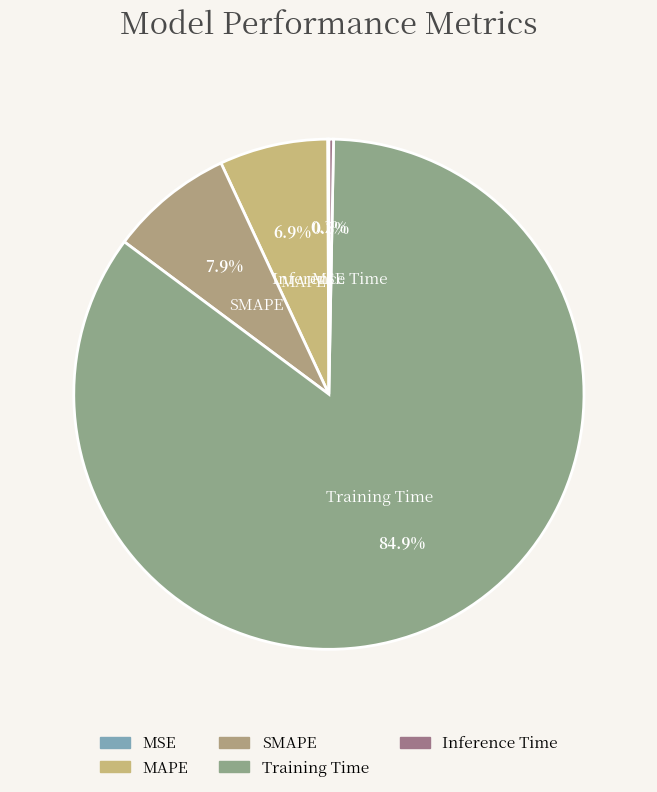

Which category has the biggest portion of the pie?

Training Time